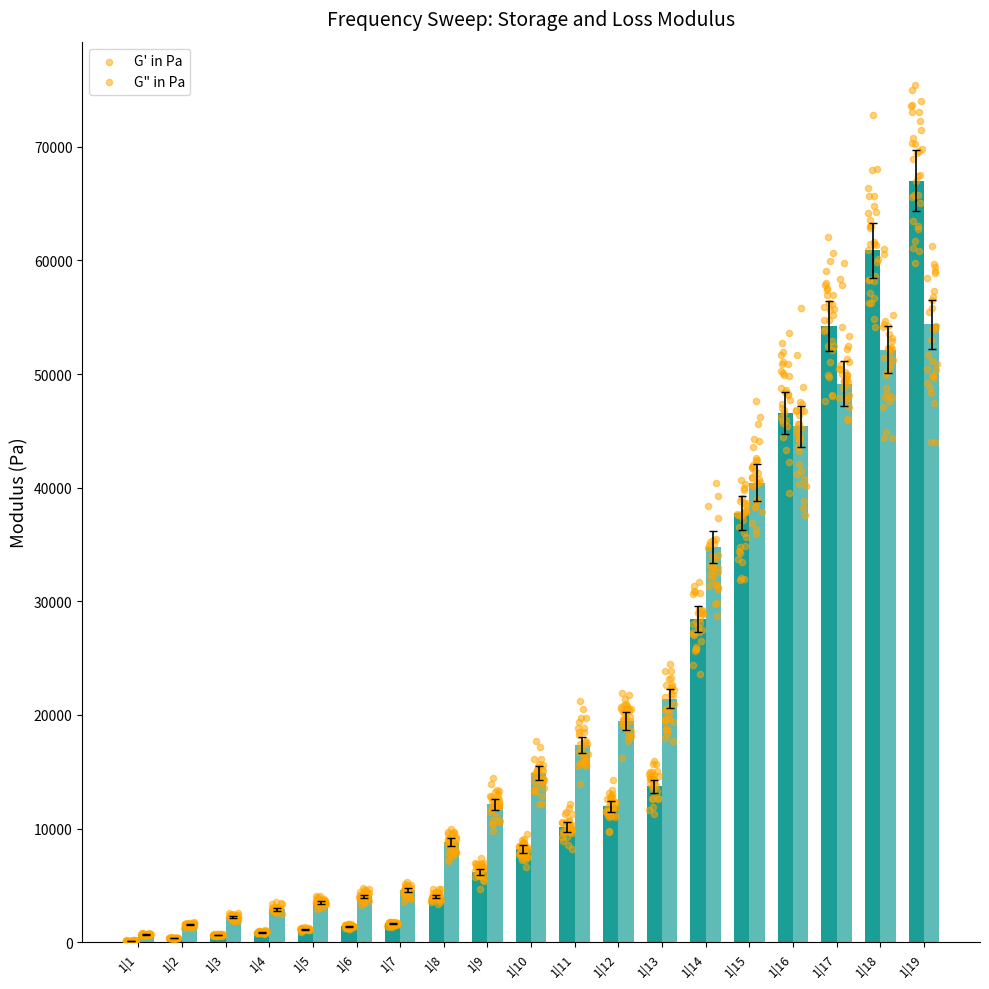

Which series reaches the minimum Y coordinate?

G' in Pa